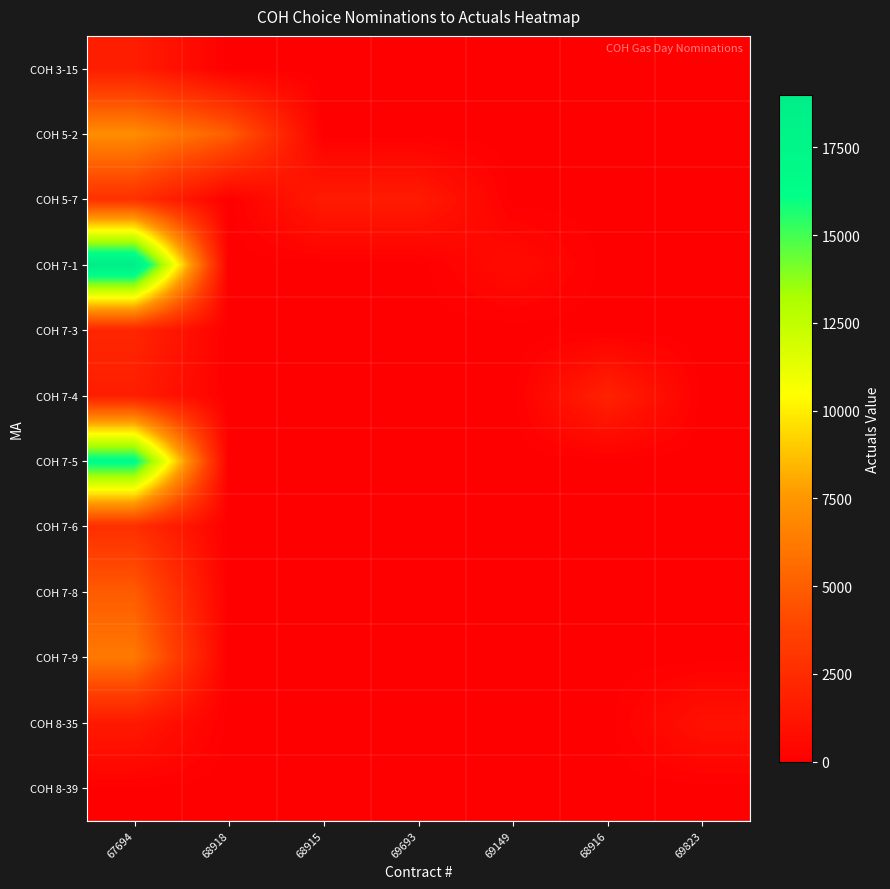

Reading left to right, list all the values displayed in this chart.

COH 3-15: 67694=1644	68918=0	68915=0	69693=0	69149=0	68916=0	69823=0
COH 5-2: 67694=7076	68918=5000	68915=0	69693=0	69149=0	68916=0	69823=0
COH 5-7: 67694=2776	68918=0	68915=1535	69693=1540	69149=0	68916=0	69823=0
COH 7-1: 67694=18991	68918=0	68915=0	69693=0	69149=673	68916=0	69823=0
COH 7-3: 67694=2152	68918=0	68915=0	69693=0	69149=0	68916=0	69823=0
COH 7-4: 67694=1683	68918=0	68915=0	69693=0	69149=0	68916=1915	69823=0
COH 7-5: 67694=16642	68918=0	68915=0	69693=0	69149=0	68916=0	69823=0
COH 7-6: 67694=2660	68918=0	68915=0	69693=0	69149=0	68916=0	69823=0
COH 7-8: 67694=4839	68918=0	68915=0	69693=0	69149=0	68916=0	69823=0
COH 7-9: 67694=6190	68918=0	68915=0	69693=0	69149=0	68916=0	69823=0
COH 8-35: 67694=1446	68918=0	68915=0	69693=0	69149=0	68916=0	69823=1000
COH 8-39: 67694=52	68918=0	68915=0	69693=0	69149=0	68916=0	69823=0